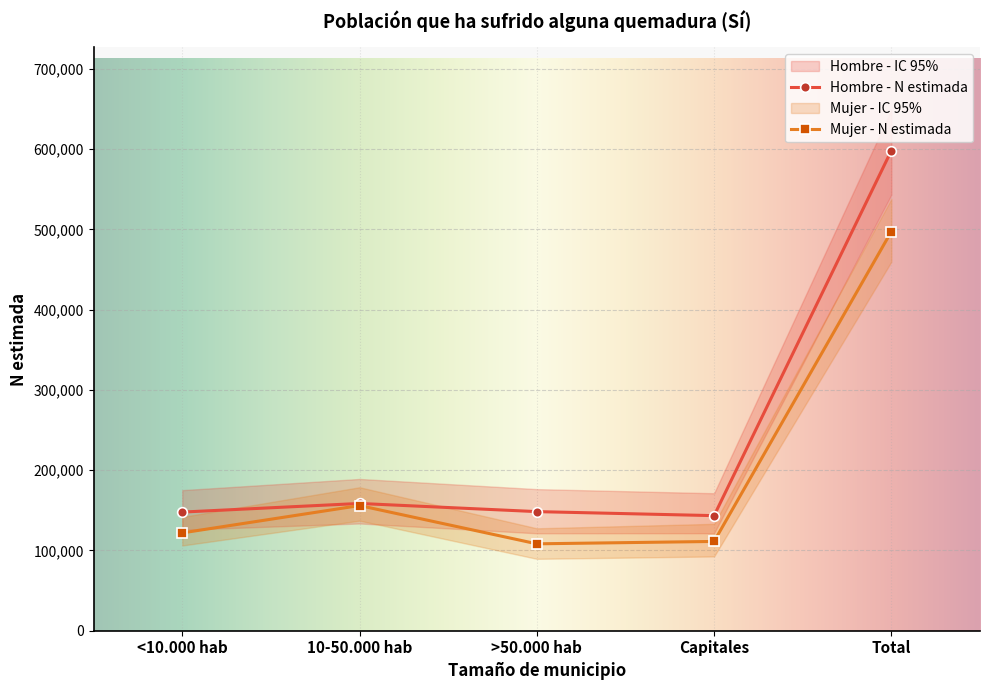

What is the value of the Hombre - N estimada point at the 4th from the left?

143393